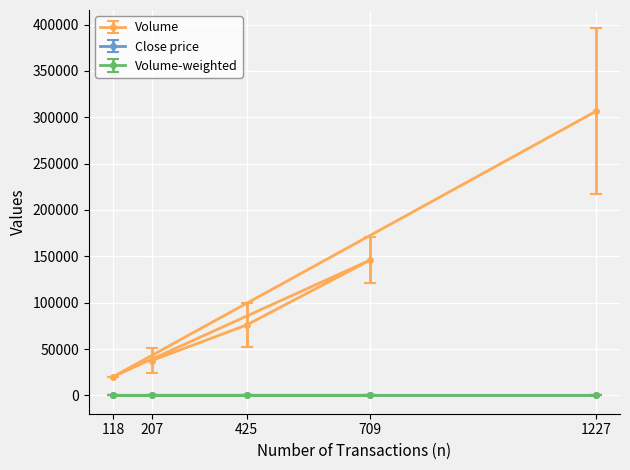

At how many categories does at least one series exceed 181876?

1